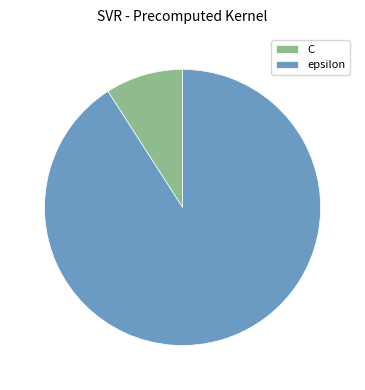

The C slice represents 1% of the pie. True or false?

False